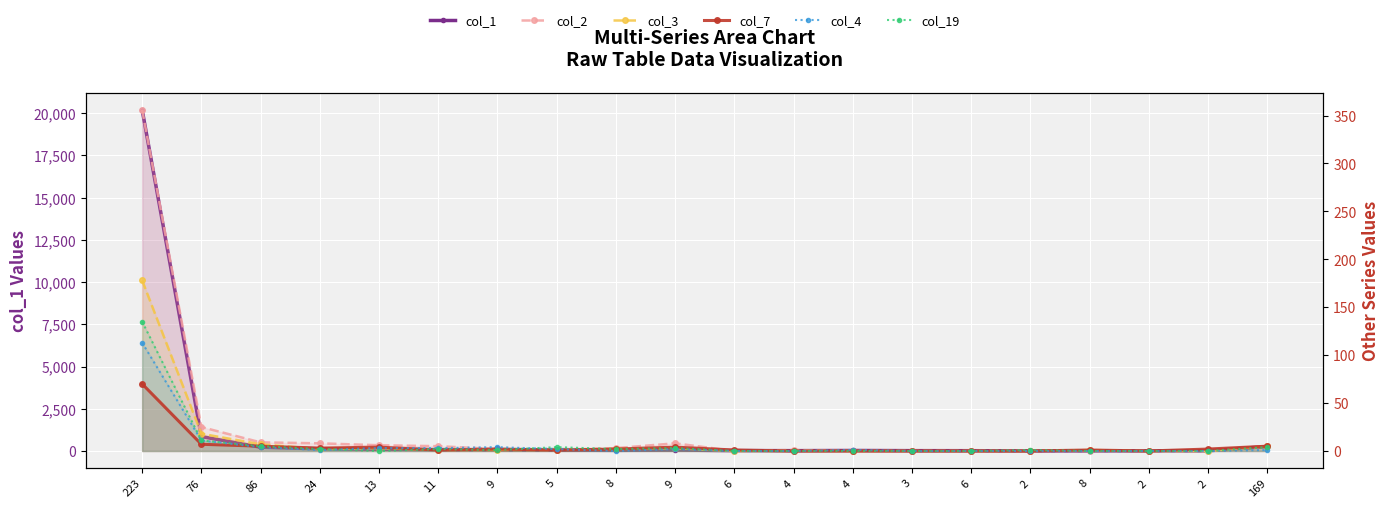

What is the sum of all col_19 values?

170